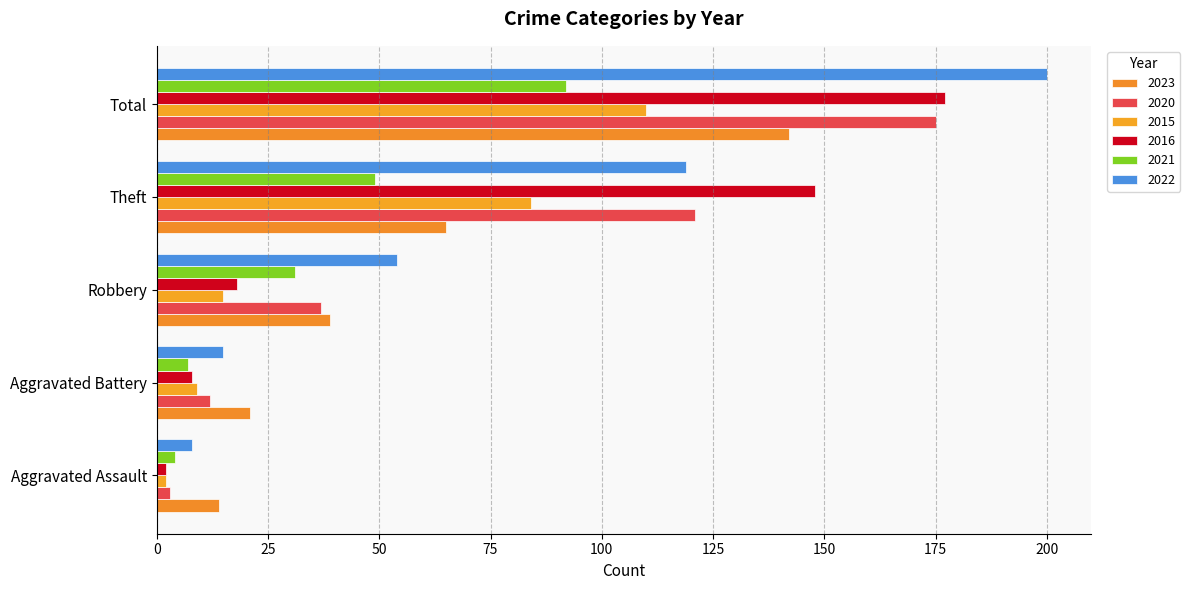

Rank the series at Aggravated Assault from lowest to highest value.

2015, 2016, 2020, 2021, 2022, 2023